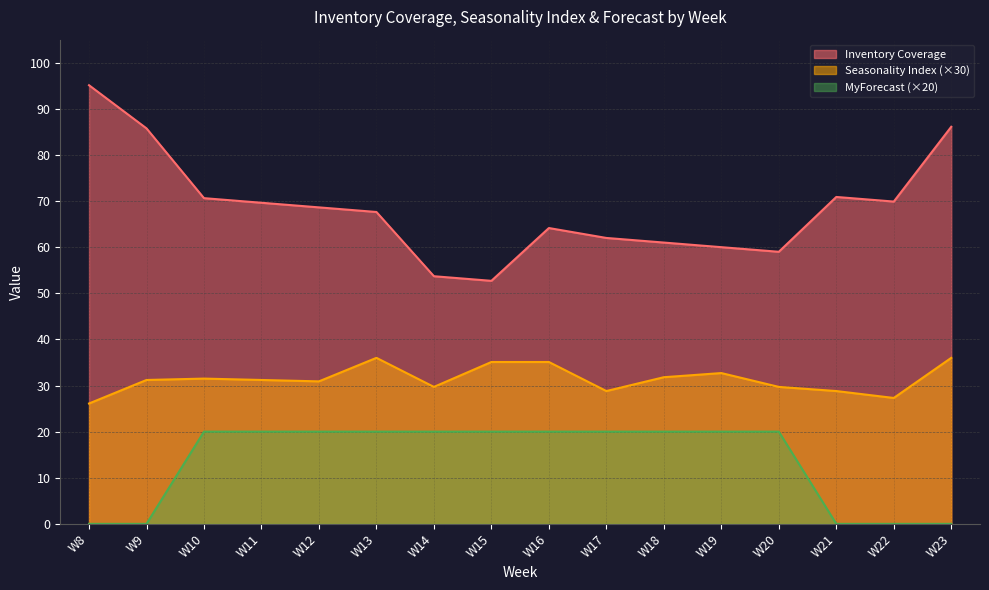

How many categories are shown in the chart?

16